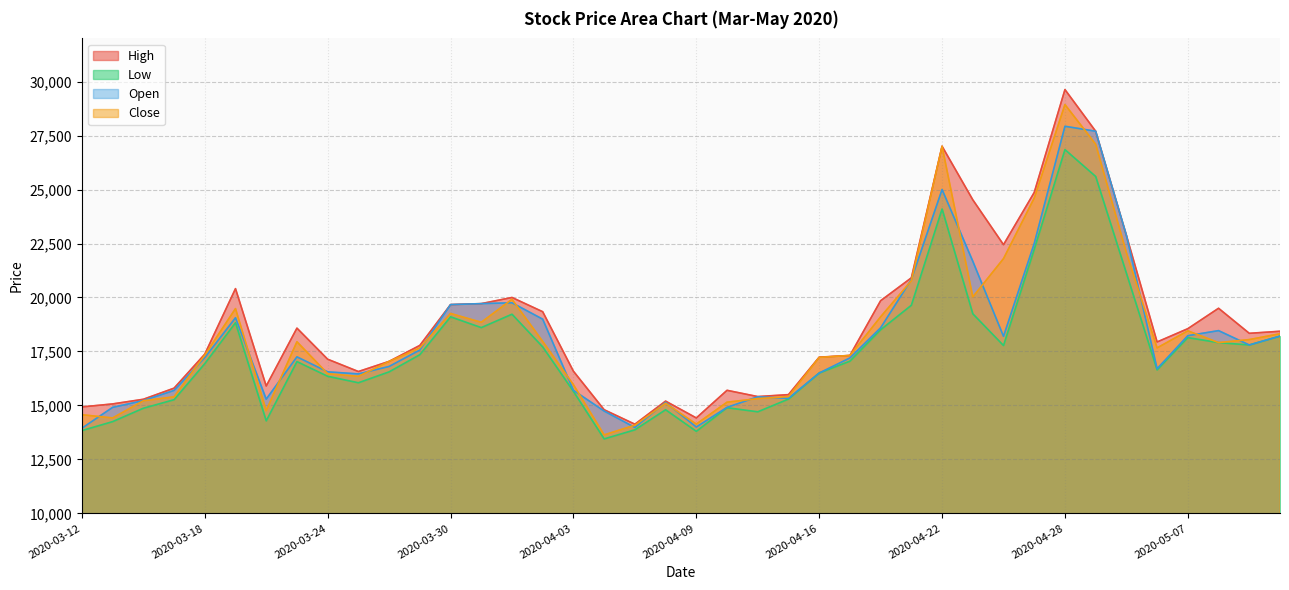

How many lines are shown in the chart?

4